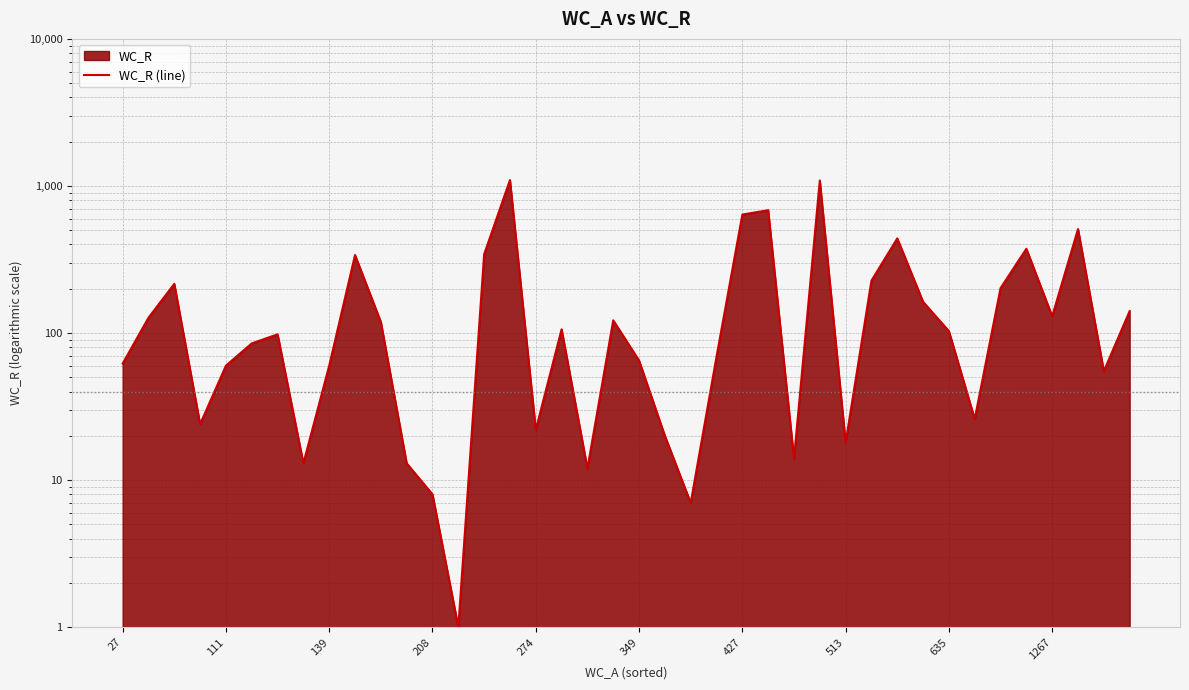

What is the label of the 29th point from the left?

513